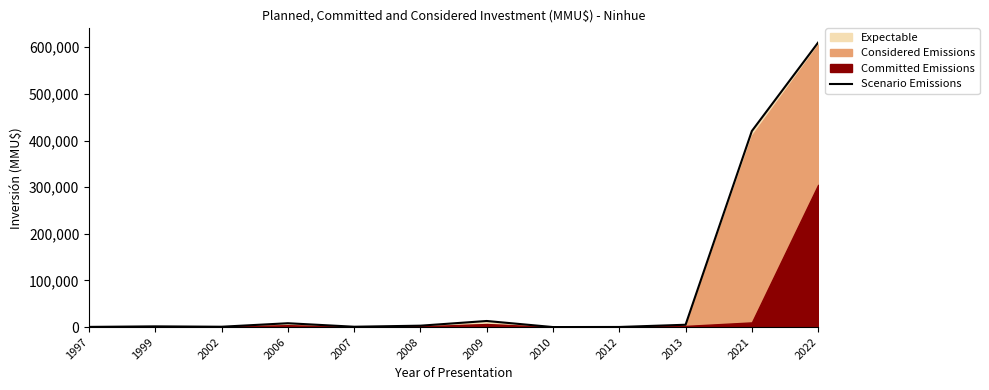

List the labels in order of value, largest first.

2022, 2021, 2009, 2006, 2013, 2008, 1999, 2002, 2007, 1997, 2012, 2010